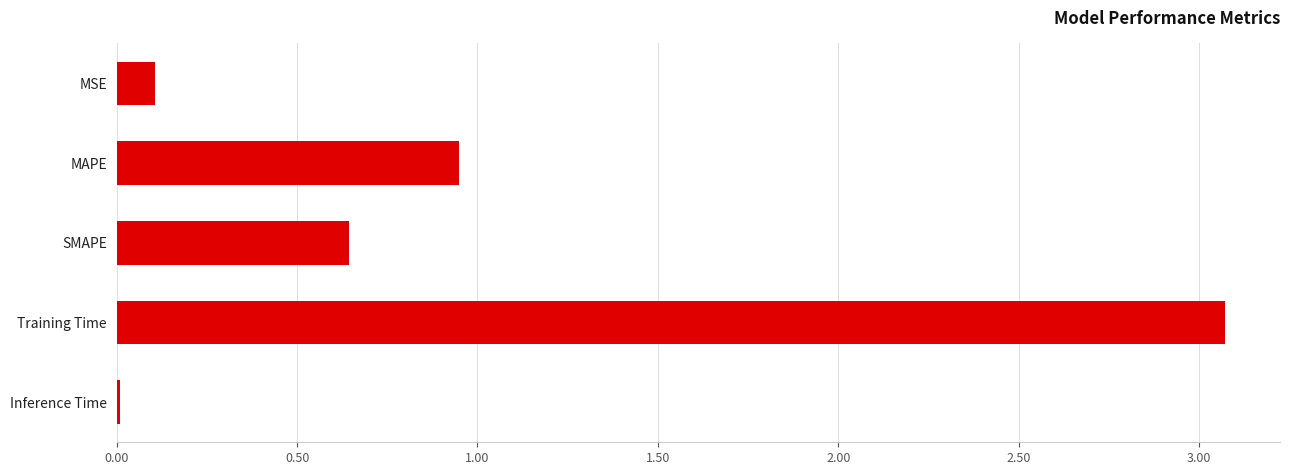

The chart shows a value of 0.3 at SMAPE. True or false?

False